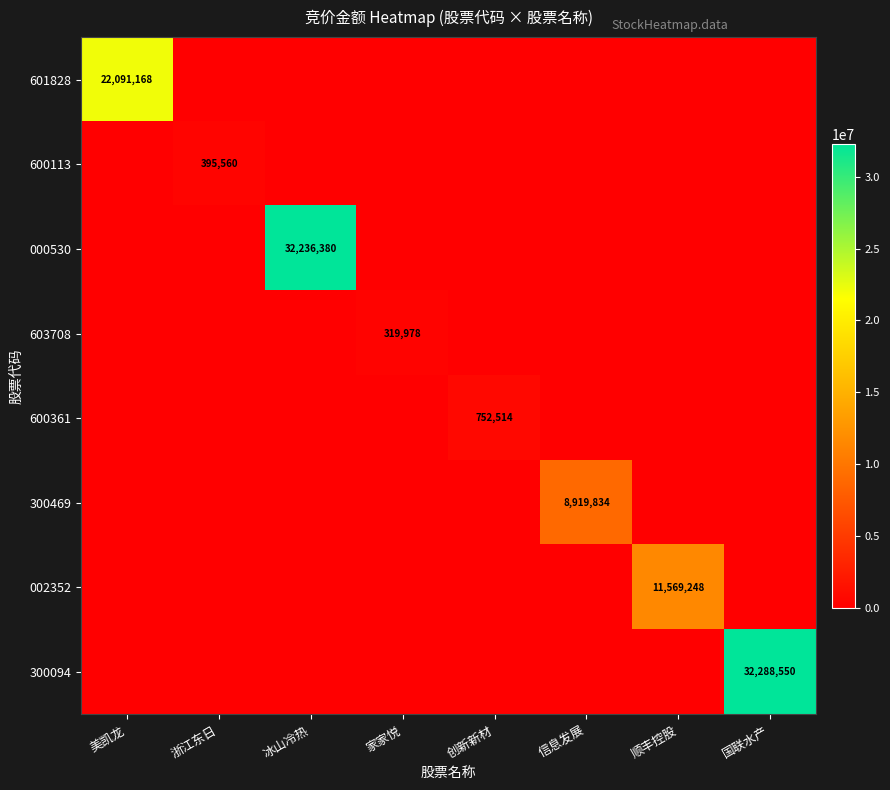

Which label corresponds to the largest value in the chart?

国联水产